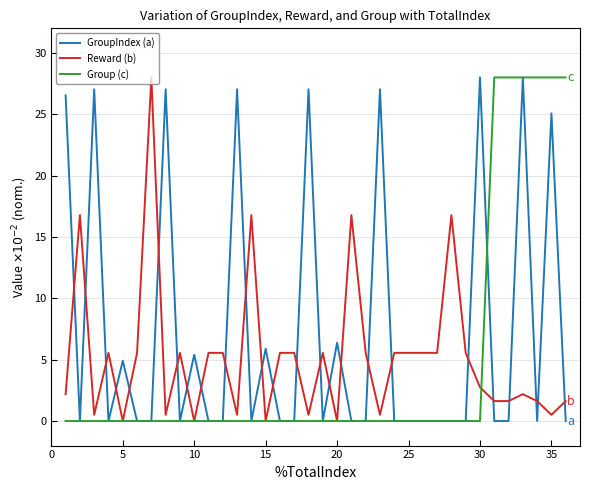

How many values in the Reward (b) series are below 5?

17